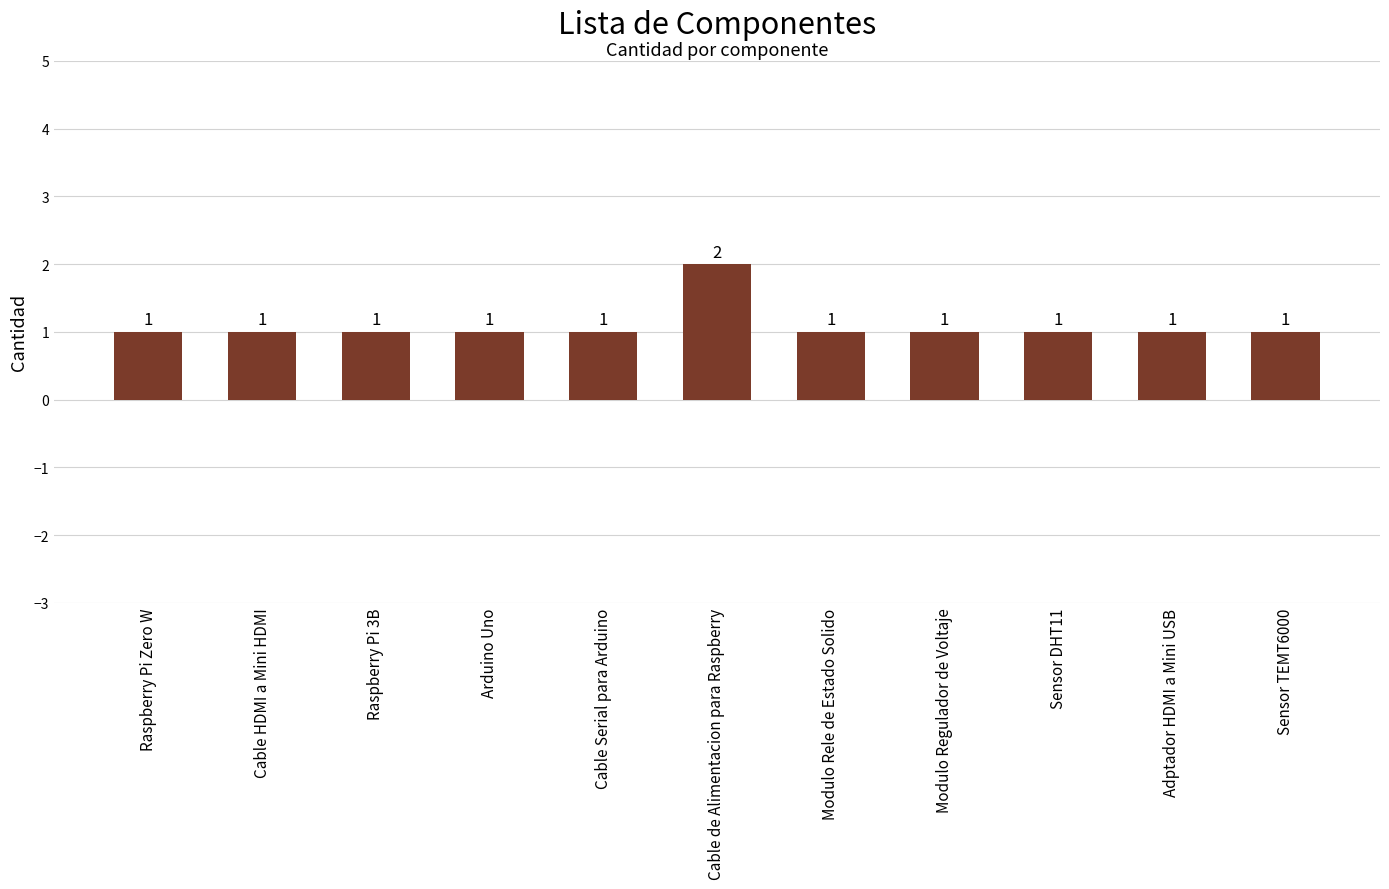

What is the ratio of the value at Modulo Regulador de Voltaje to the value at Raspberry Pi Zero W?

1.0